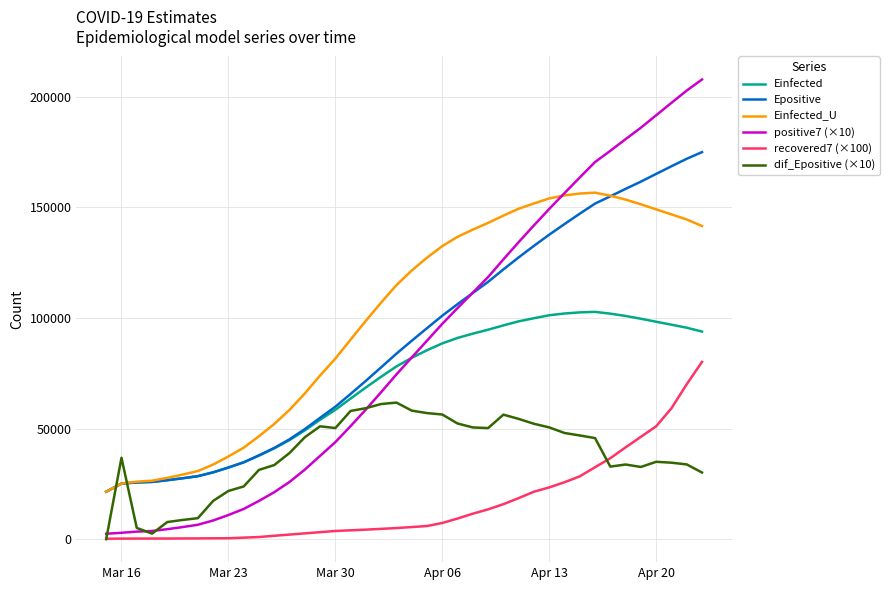

How many lines are shown in the chart?

6